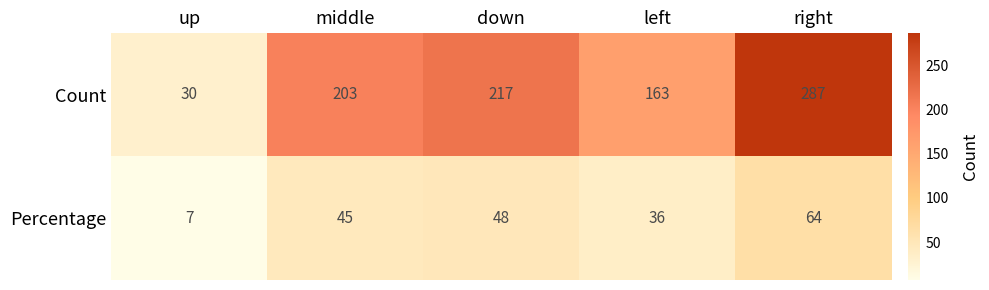

At how many categories does at least one series exceed 64?

4